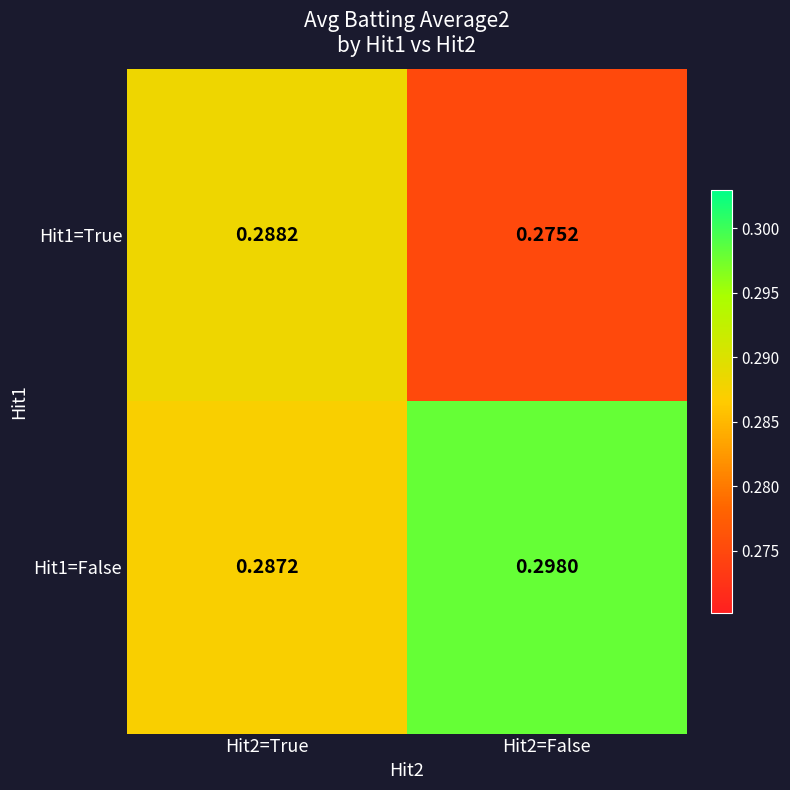

Is the value of Hit1=True at Hit2=False greater than the value of Hit1=False at Hit2=True?

No